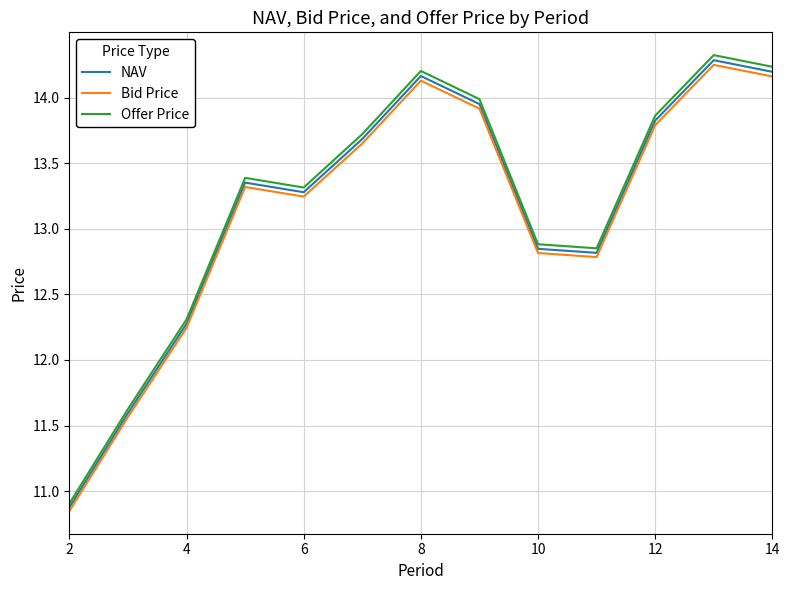

What is the difference between the maximum and minimum values in the NAV series?

3.4